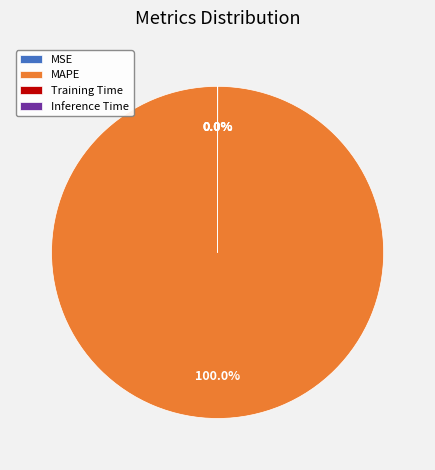

What percentage is the MAPE slice, to the nearest percent?

100%